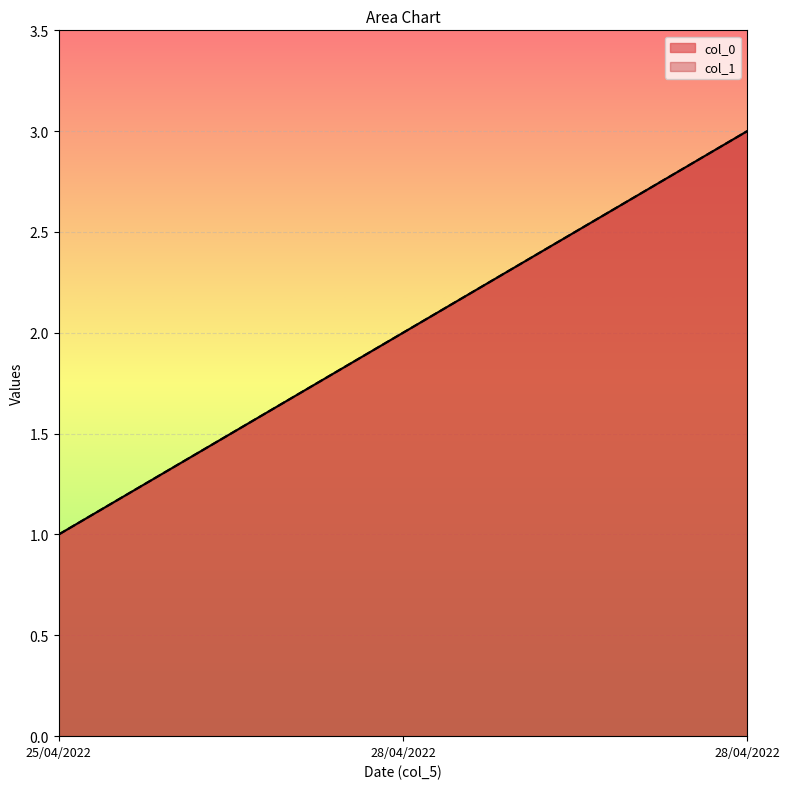

Which series has the widest spread of values?

col_0